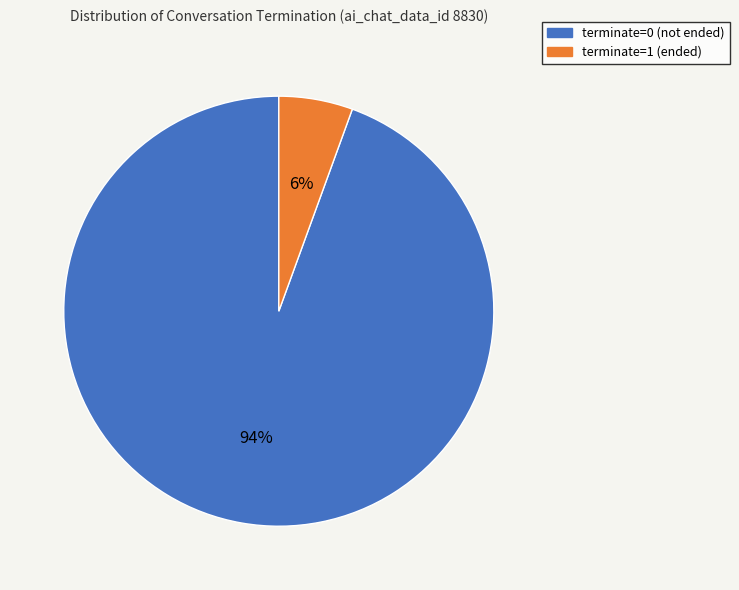

How many slices are in this pie chart?

2